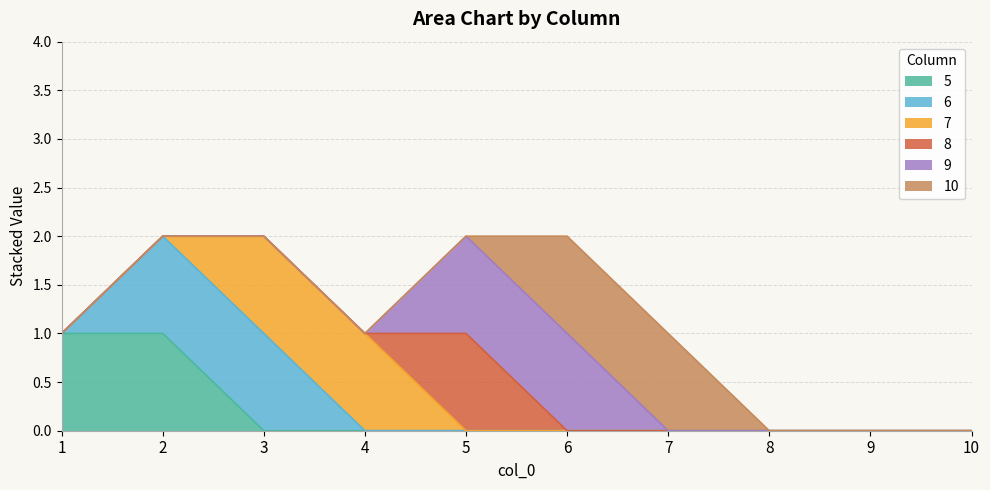

The value of 9 at 1 is 0. True or false?

True